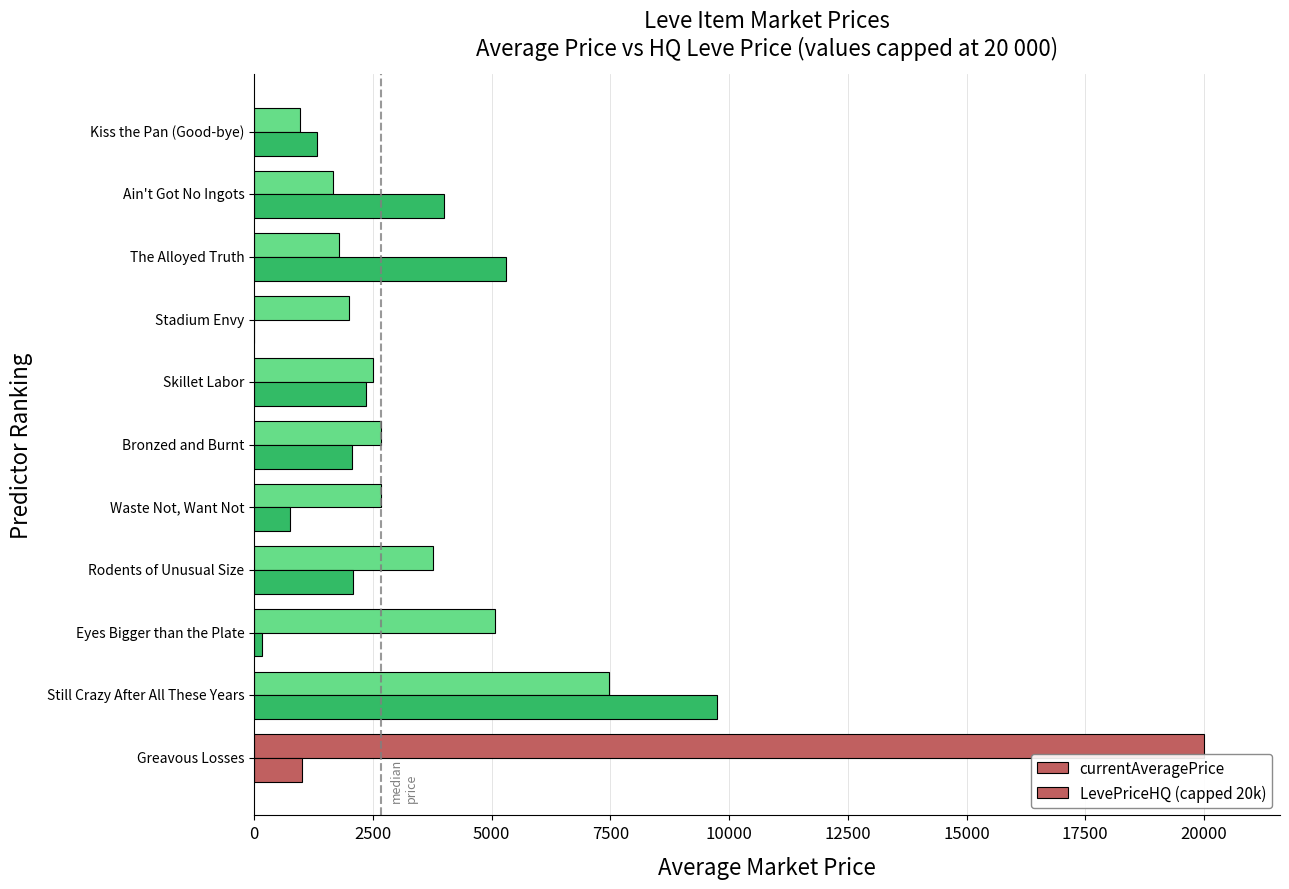

How many series are shown in this chart?

2